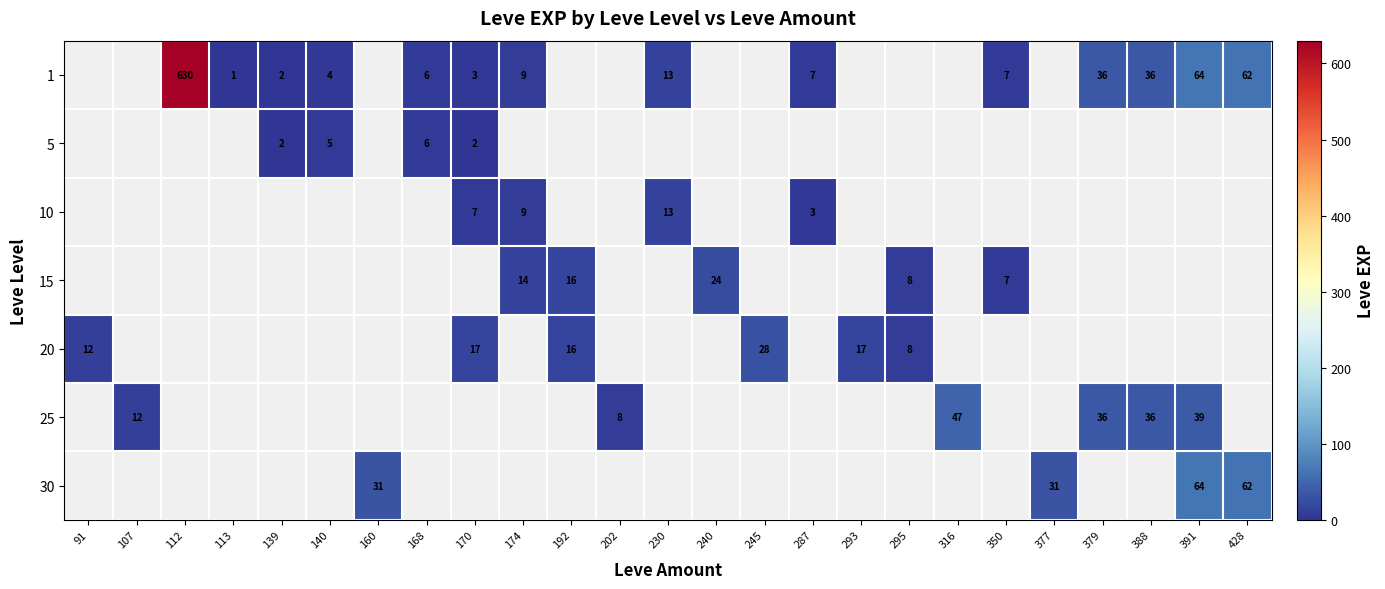

The value of 10 at 170 is 7. True or false?

True